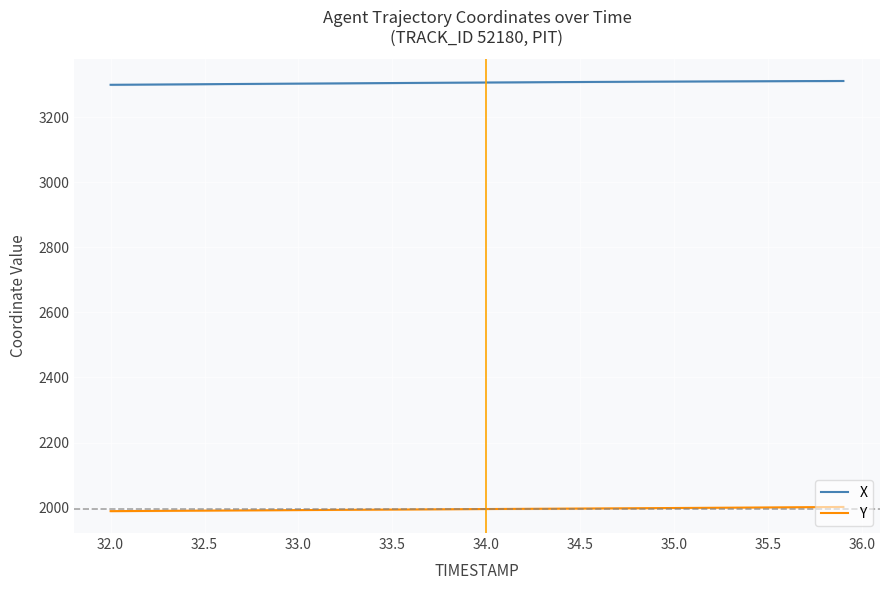

Is it true that X equals 5071.1 at 34.5?

False